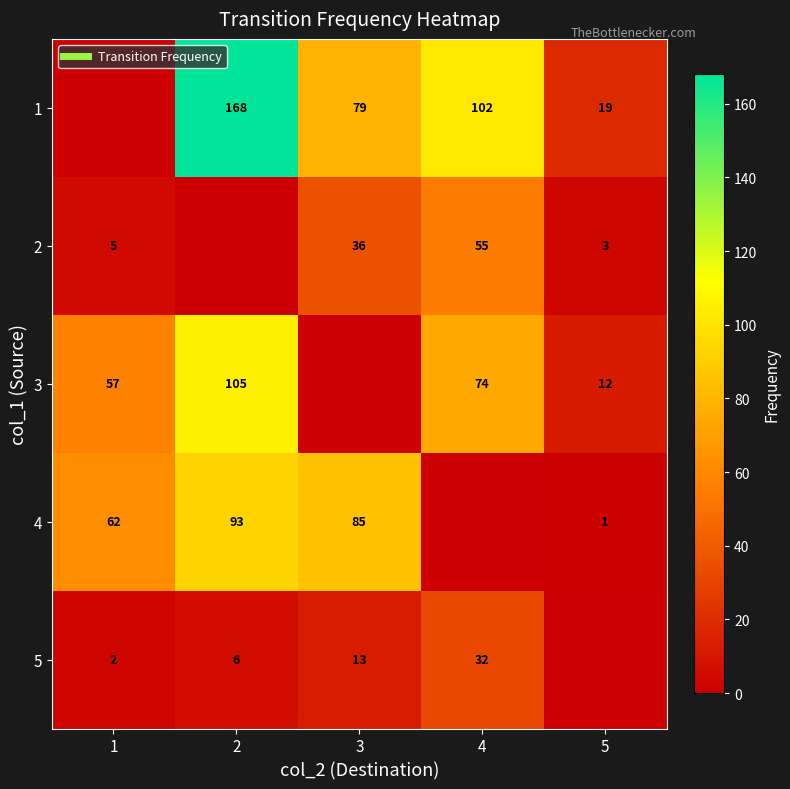

Which has a higher value, 1 or 4?

4